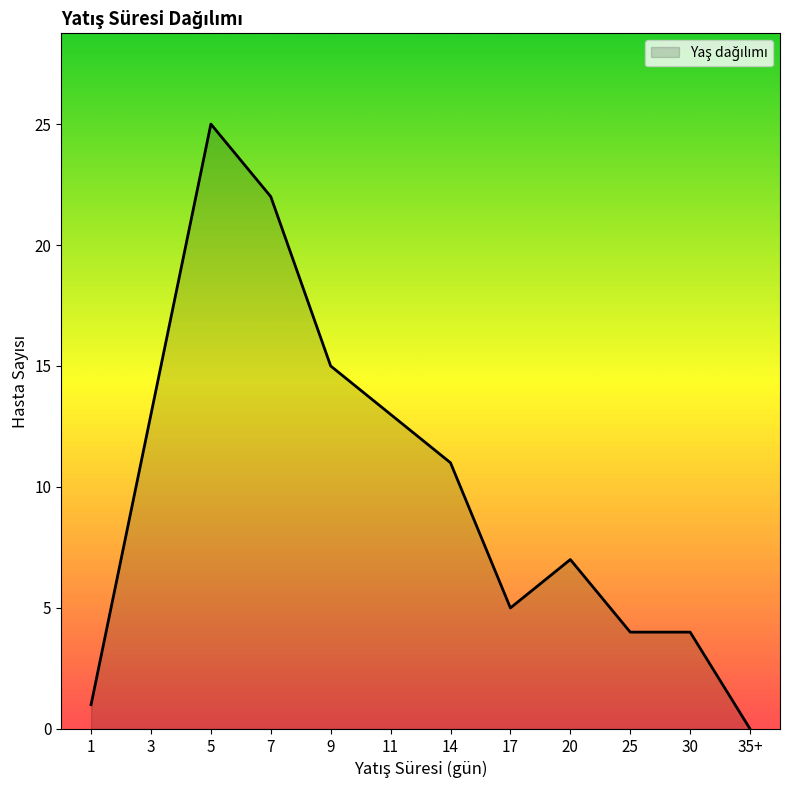

How many series are shown in this chart?

1